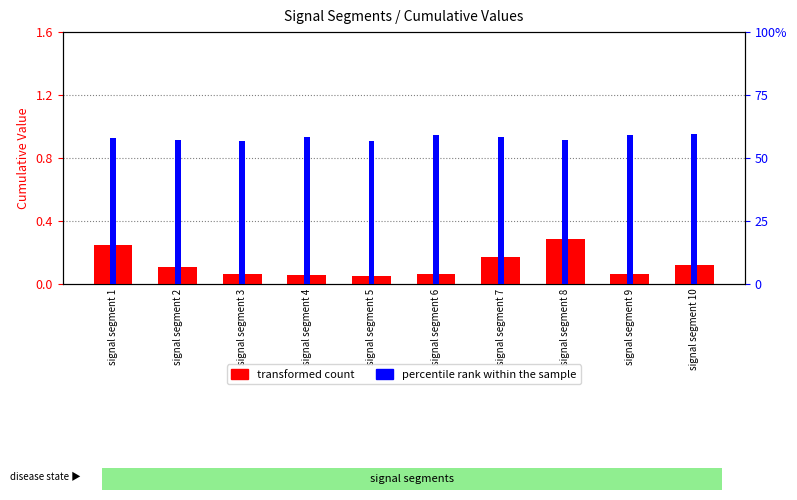

Reading left to right, extract all data points from this chart.

First_Noticeable_Increase_Cumulative_Value: signal segment 1=0.2	signal segment 2=0.1	signal segment 3=0.1	signal segment 4=0.1	signal segment 5=0.0	signal segment 6=0.1	signal segment 7=0.2	signal segment 8=0.3	signal segment 9=0.1	signal segment 10=0.1
Point_Exceeds_Cumulative_Value: signal segment 1=0.9	signal segment 2=0.9	signal segment 3=0.9	signal segment 4=0.9	signal segment 5=0.9	signal segment 6=0.9	signal segment 7=0.9	signal segment 8=0.9	signal segment 9=0.9	signal segment 10=0.9